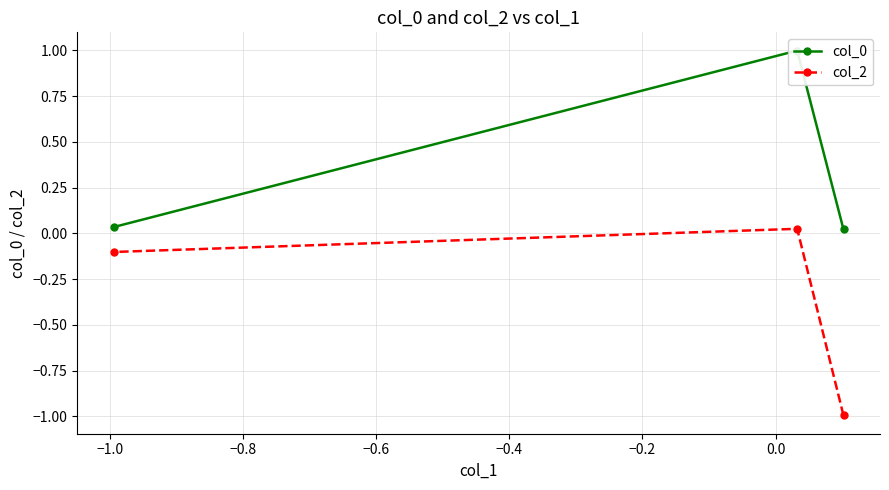

How many positive values does the col_2 series have?

1